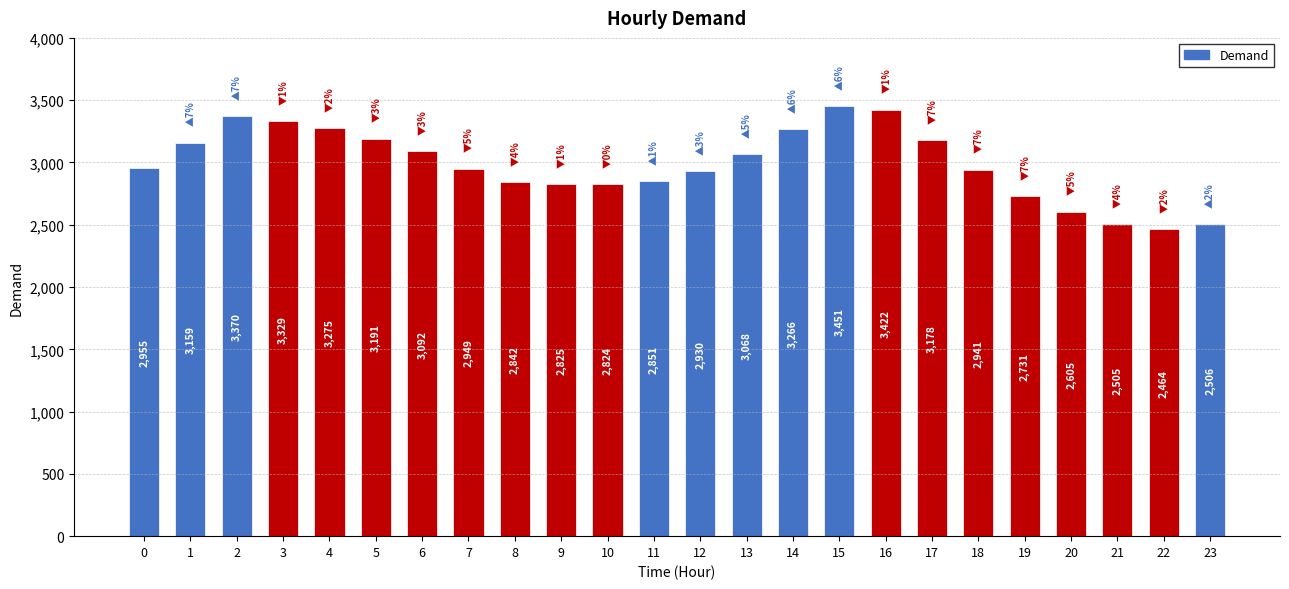

What is the value of the 3rd bar from the left?

3370